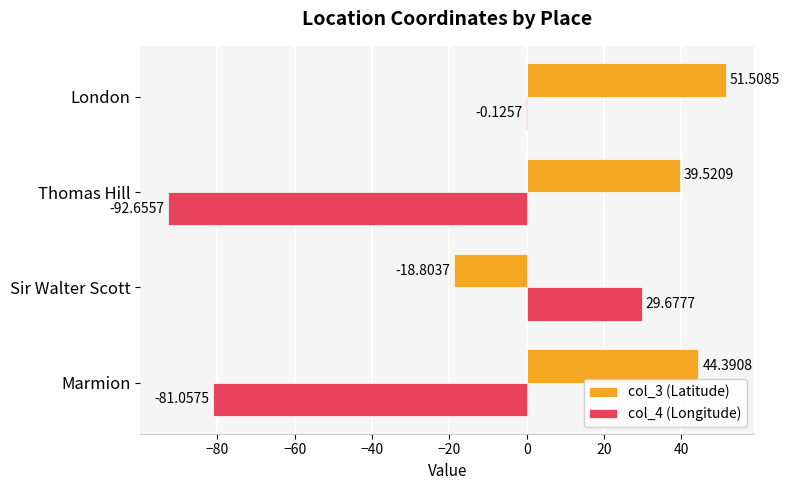

Count the number of categories in the chart.

4